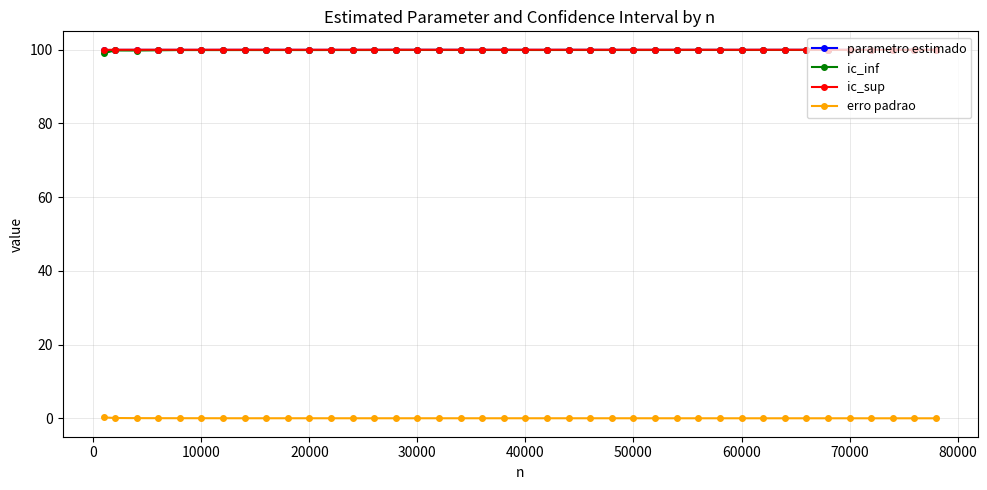

At how many categories does at least one series exceed 58?

40